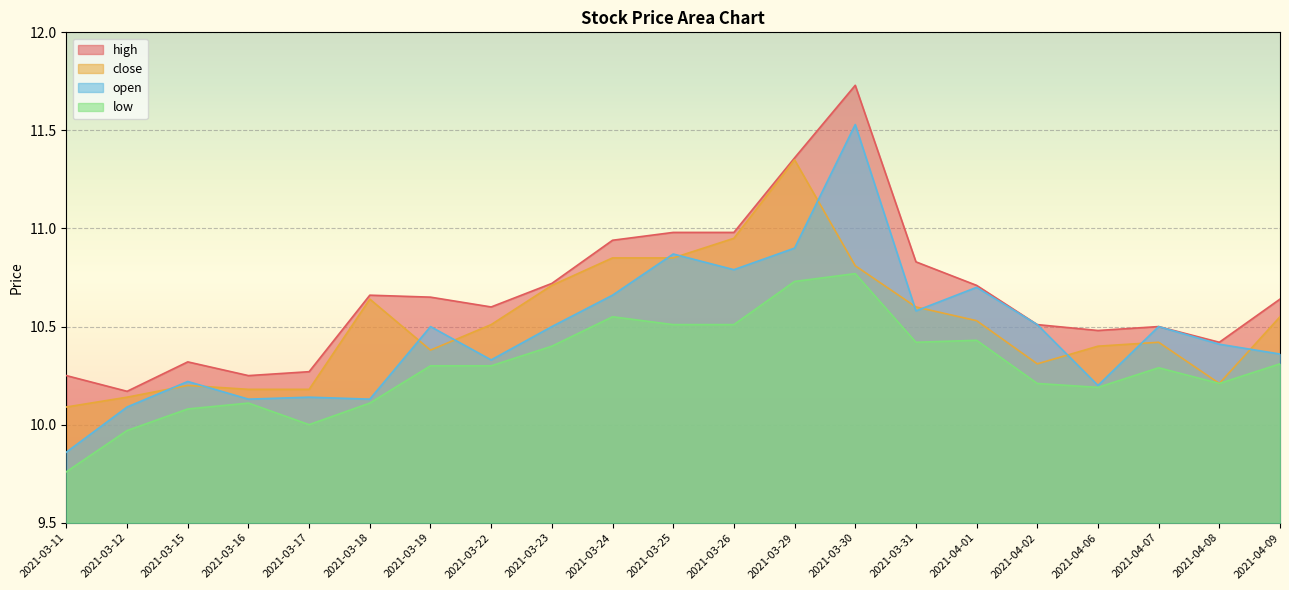

What are all the series names shown in the legend?

high, close, open, low